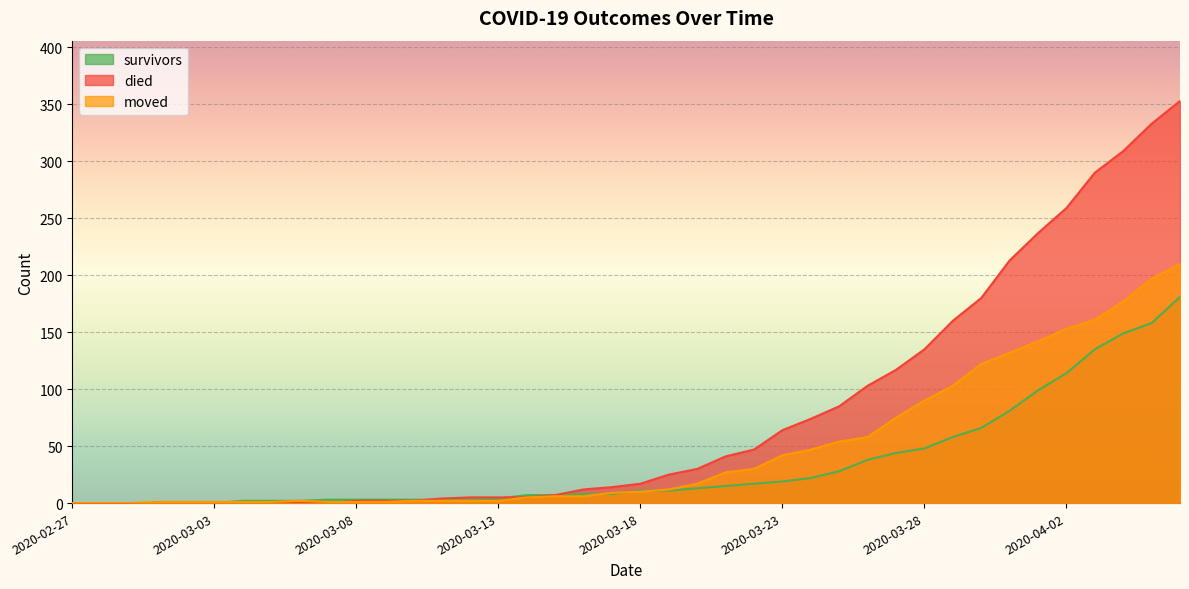

What are all the series names shown in the legend?

survivors, died, moved